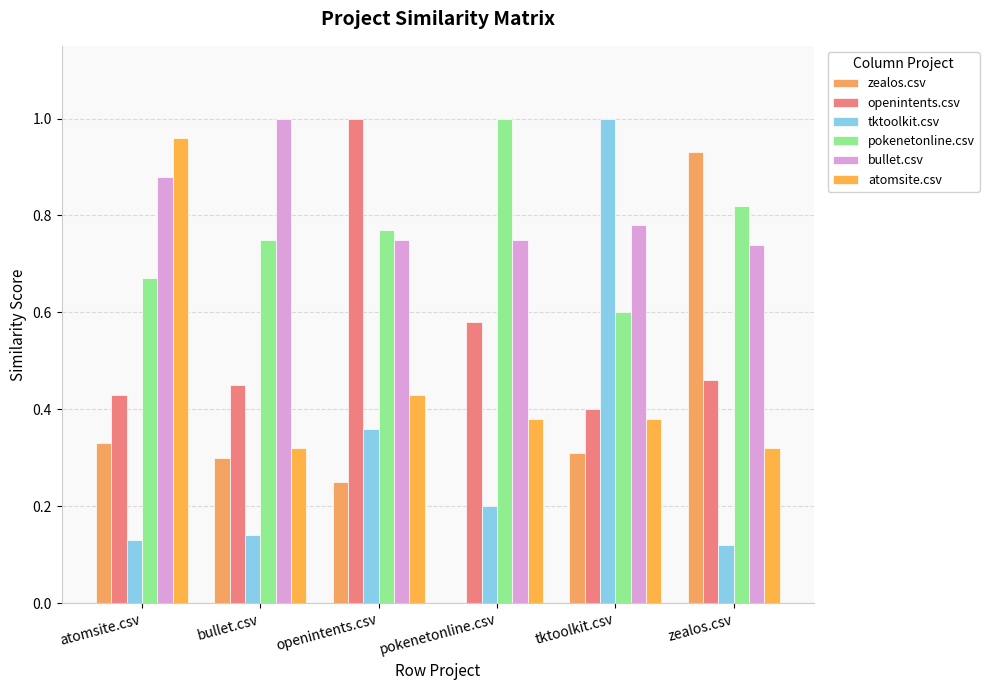

Where is openintents.csv nearest to the value 0?

tktoolkit.csv